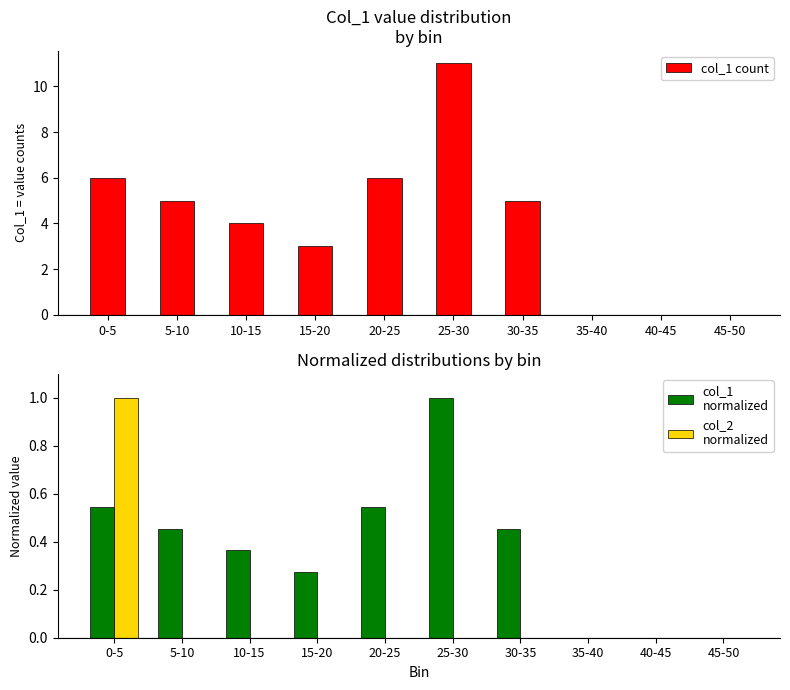

Which series has the largest range (max minus min)?

col_1 count